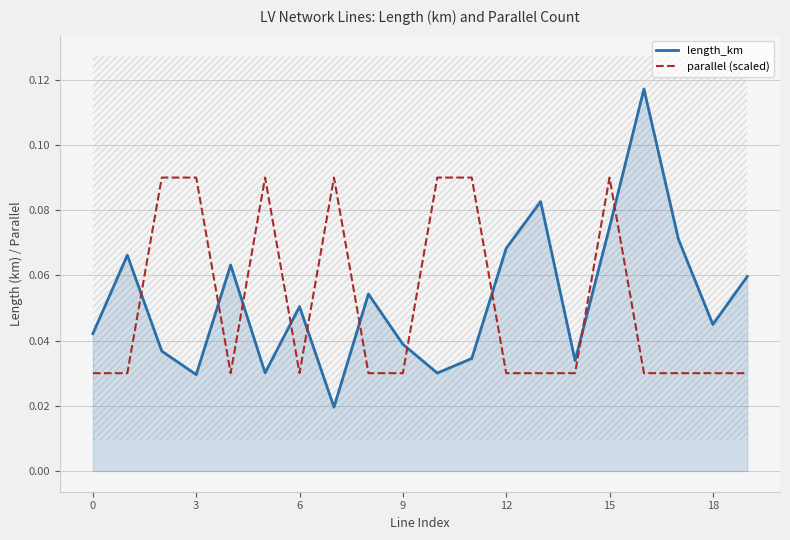

List the series in order of their peak value, highest first.

length_km, parallel (scaled)